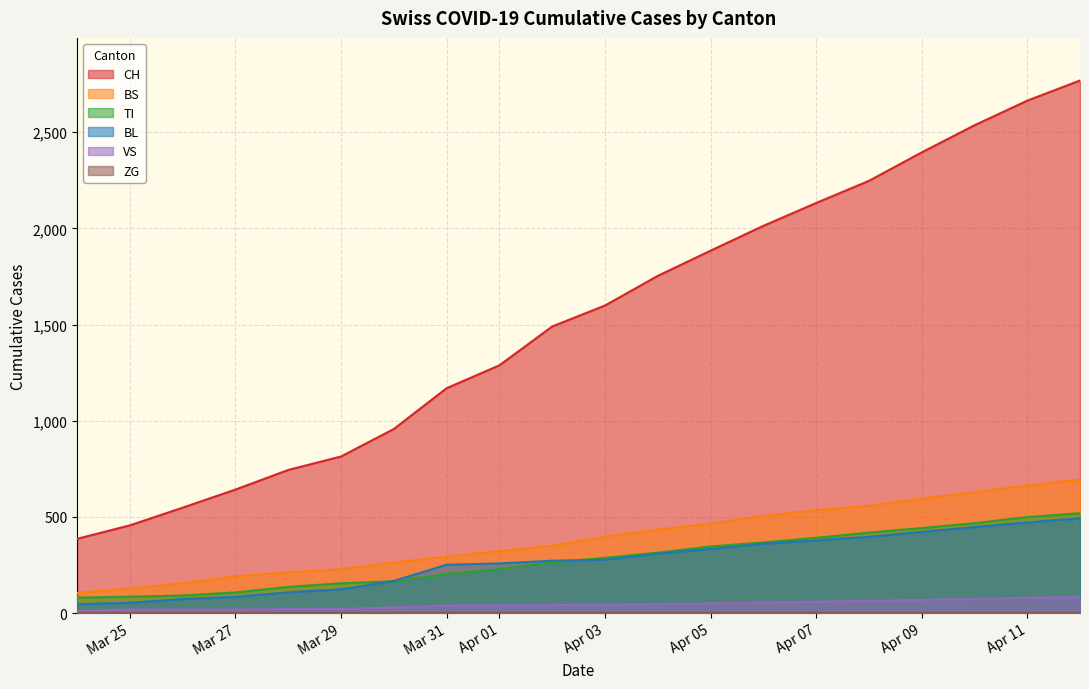

Which series has the largest total across all categories?

CH